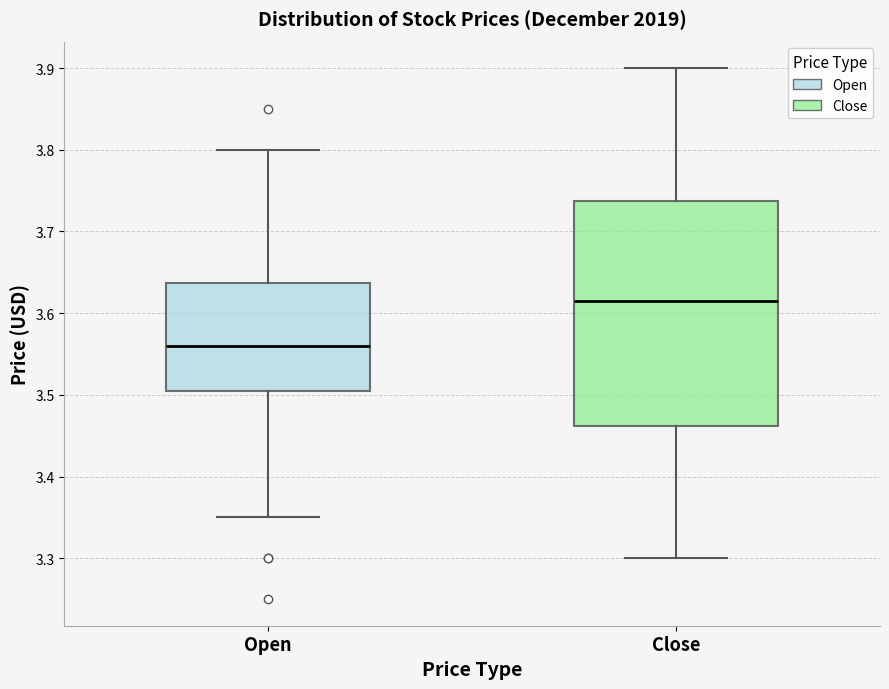

Reading left to right, transcribe this box plot: for each box, give where its median line is, the range the box spans, and where its two whiskers end, as read against the y-axis. The values are not printed on the chart, so give them approximately, as read against the axis.

Open: median 3.56, box 3.51 to 3.64, whiskers 3.35 to 3.80
Close: median 3.62, box 3.46 to 3.74, whiskers 3.30 to 3.90